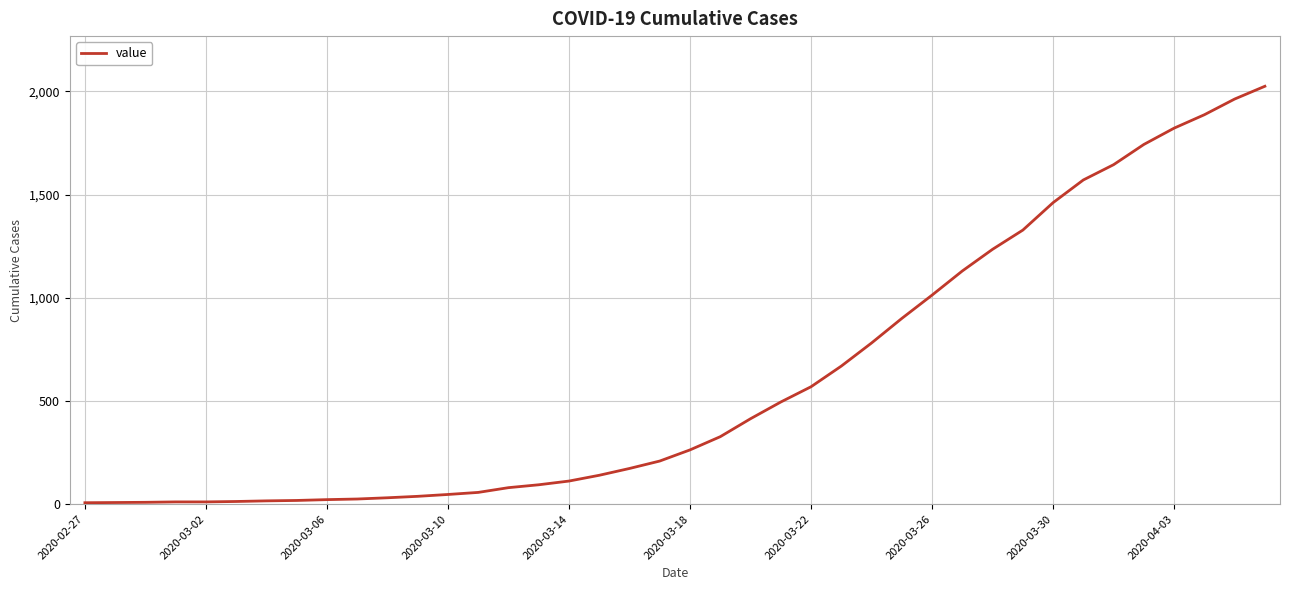

Is this an area chart (filled region under the line)?

No